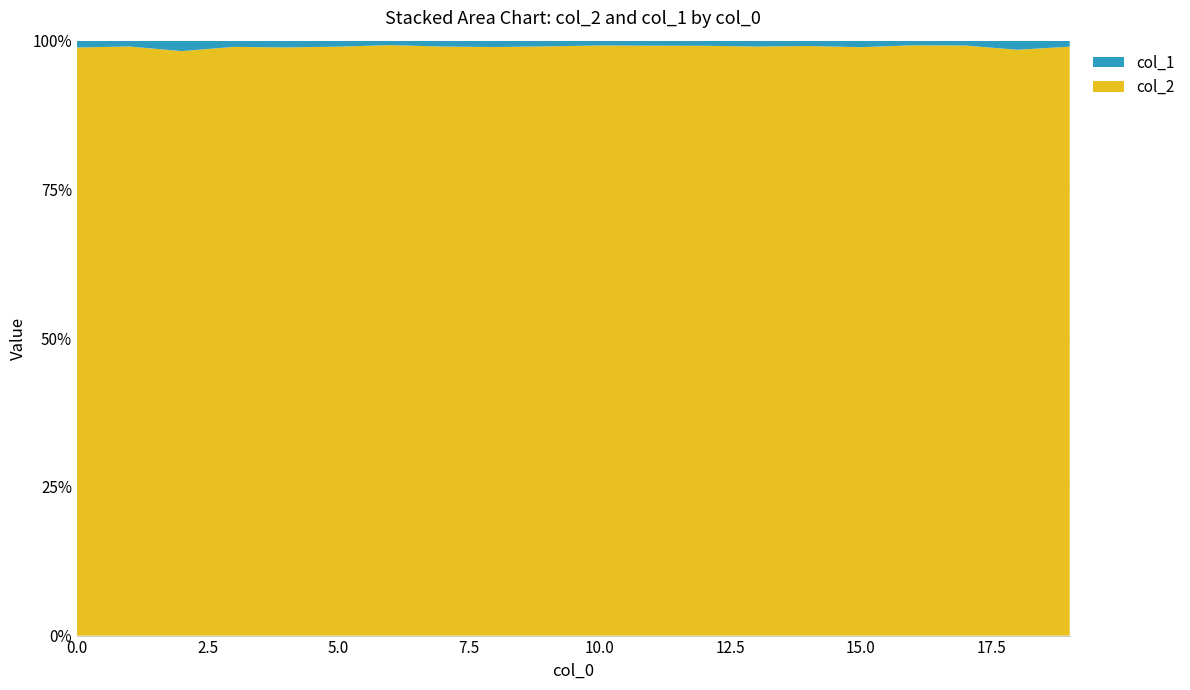

Reading left to right, what are all the values shown in this chart?

col_2: 3797	7792	1456	7862	4527	10601	8698	5379	3324	11620	6375	8312	6238	7003	6820	4778	9522	7871	3355	6171
col_1: 44	77	26	83	52	108	66	54	36	113	52	71	54	70	62	53	75	65	52	63